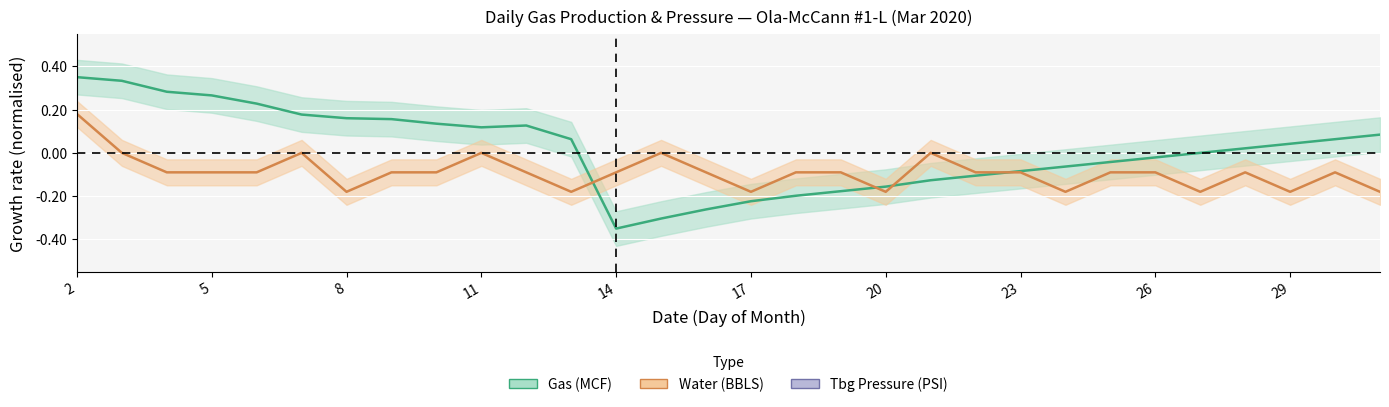

In water_daily, how many points are lower than both neighbors (excluding endpoints)?

7